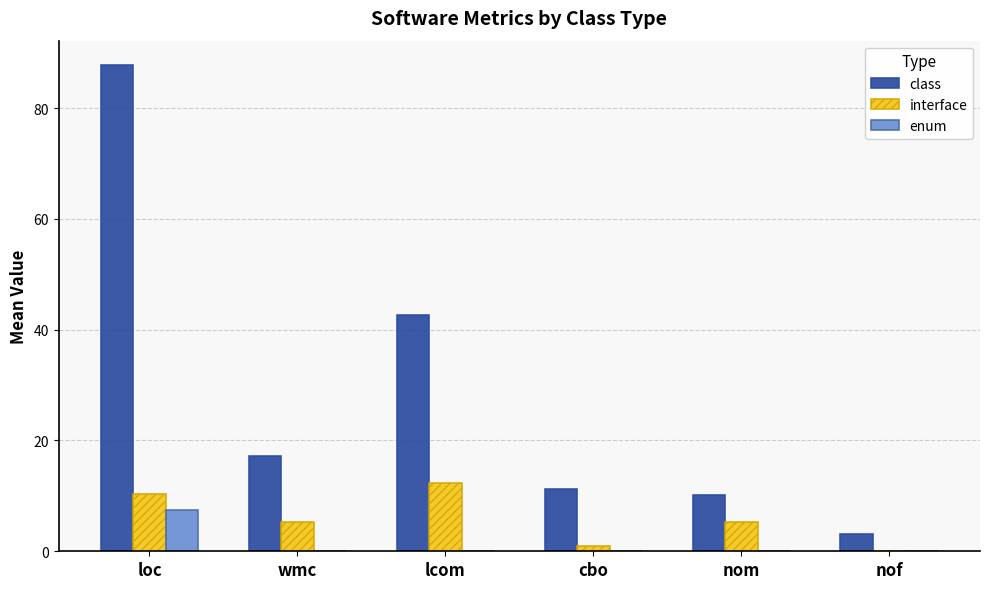

Which series has the largest total across all categories?

class